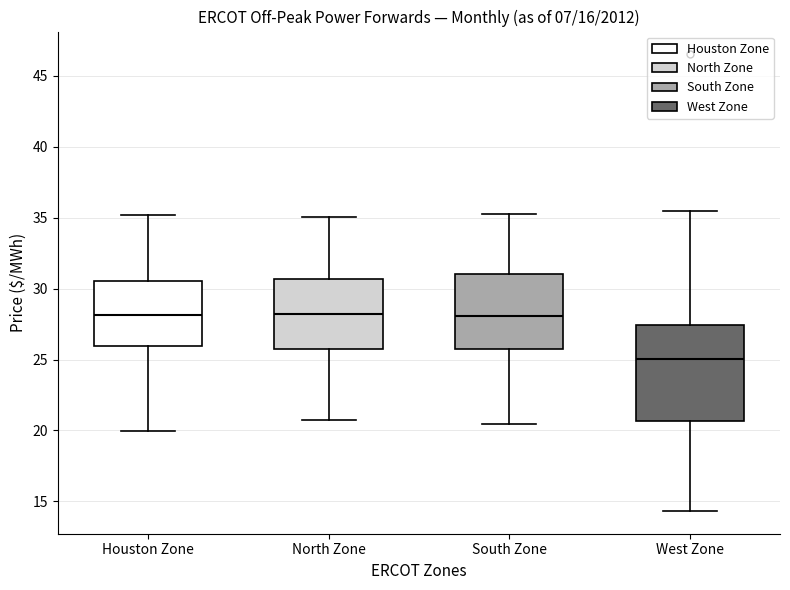

Reading left to right, transcribe this box plot: for each box, give where its median line is, the range the box spans, and where its two whiskers end, as read against the y-axis. The values are not printed on the chart, so give them approximately, as read against the axis.

Houston Zone: median 28.0, box 26.0 to 30.5, whiskers 20.0 to 35.0
North Zone: median 28.0, box 25.5 to 30.5, whiskers 21.0 to 35.0
South Zone: median 28.0, box 25.5 to 31.0, whiskers 20.5 to 35.0
West Zone: median 25.0, box 20.5 to 27.5, whiskers 14.5 to 35.5